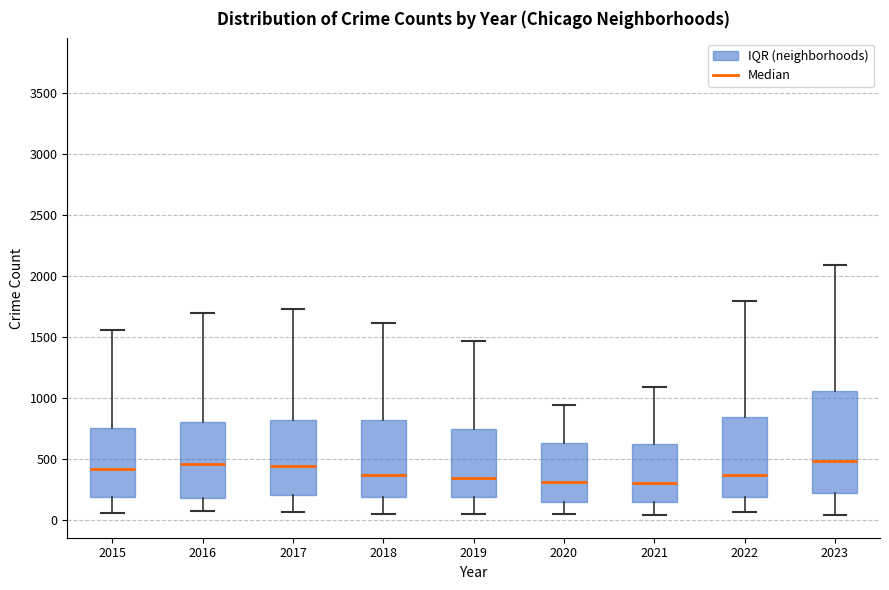

Reading left to right, read every box against the y-axis: the position of its median line, the range the box covers, and the ends of its whiskers. The values are not printed on the chart, so give them approximately, as read against the axis.

2015: median 400, box 200 to 750, whiskers 50 to 1550
2016: median 450, box 200 to 800, whiskers 50 to 1700
2017: median 450, box 200 to 800, whiskers 50 to 1750
2018: median 350, box 200 to 800, whiskers 50 to 1600
2019: median 350, box 200 to 750, whiskers 50 to 1450
2020: median 300, box 150 to 650, whiskers 50 to 950
2021: median 300, box 150 to 600, whiskers 50 to 1100
2022: median 350, box 200 to 850, whiskers 50 to 1800
2023: median 500, box 200 to 1050, whiskers 50 to 2100